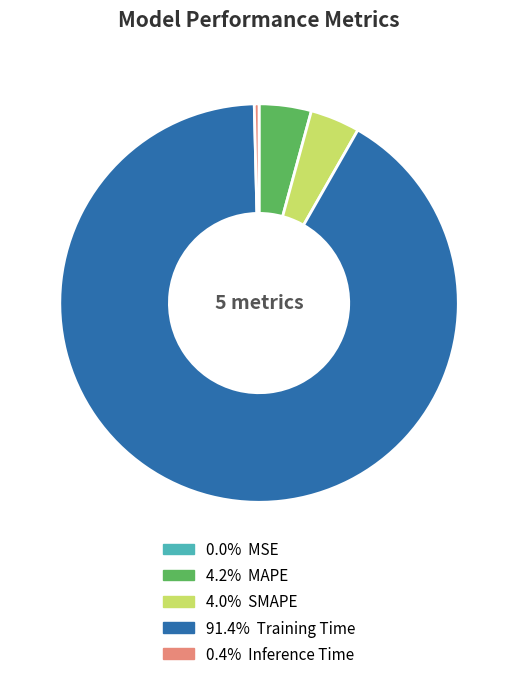

Is there any slice that represents more than half of the pie?

Yes